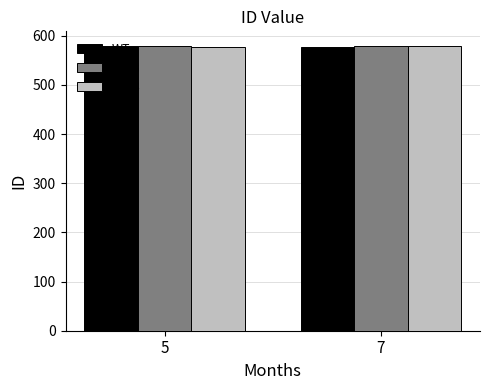

What is the total value across all series at 5?

1737